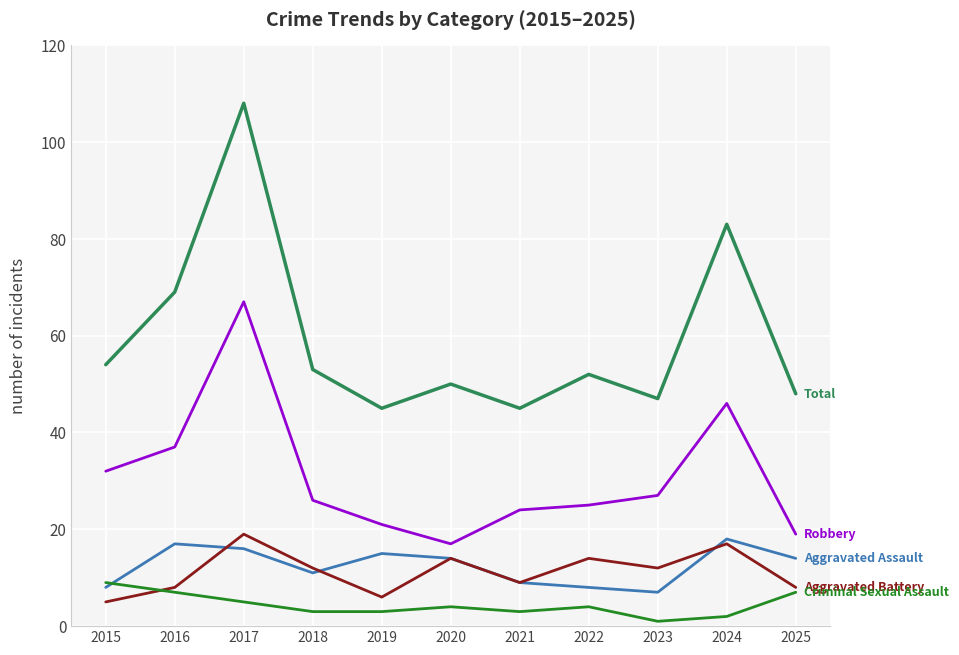

Reading left to right, what are all the values shown in this chart?

Aggravated Assault: 2015=8	2016=17	2017=16	2018=11	2019=15	2020=14	2021=9	2022=8	2023=7	2024=18	2025=14
Aggravated Battery: 2015=5	2016=8	2017=19	2018=12	2019=6	2020=14	2021=9	2022=14	2023=12	2024=17	2025=8
Criminal Sexual Assault: 2015=9	2016=7	2017=5	2018=3	2019=3	2020=4	2021=3	2022=4	2023=1	2024=2	2025=7
Robbery: 2015=32	2016=37	2017=67	2018=26	2019=21	2020=17	2021=24	2022=25	2023=27	2024=46	2025=19
Total: 2015=54	2016=69	2017=108	2018=53	2019=45	2020=50	2021=45	2022=52	2023=47	2024=83	2025=48